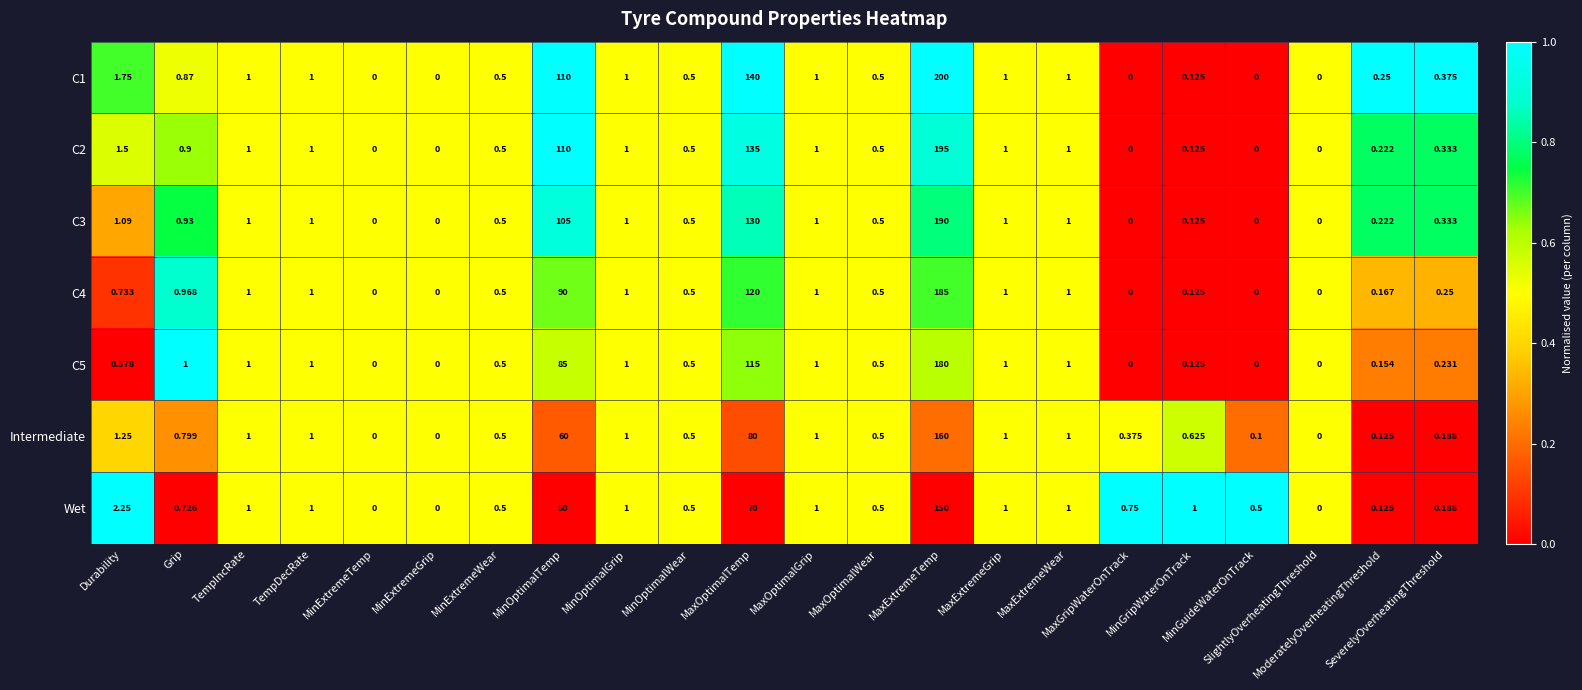

How many positive values does the C5 series have?

17